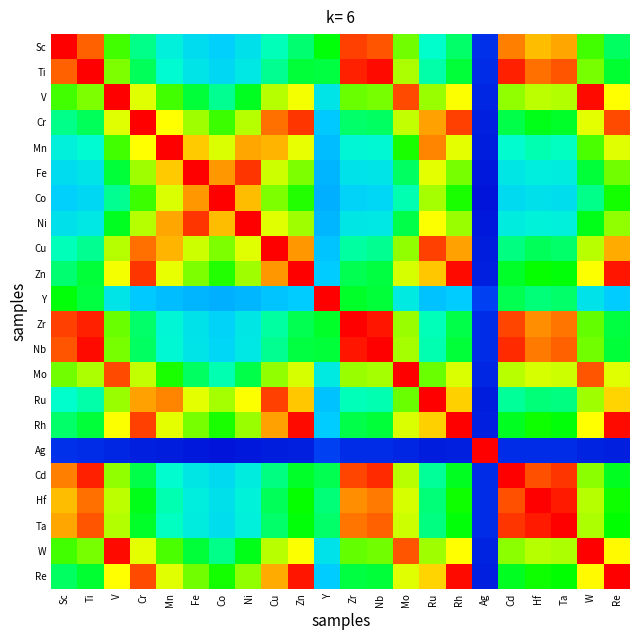

List the series in order of their peak value, lowest first.

Sc, Ti, V, Cr, Mn, Fe, Co, Ni, Cu, Zn, Y, Zr, Nb, Mo, Ru, Rh, Ag, Cd, Hf, Ta, W, Re